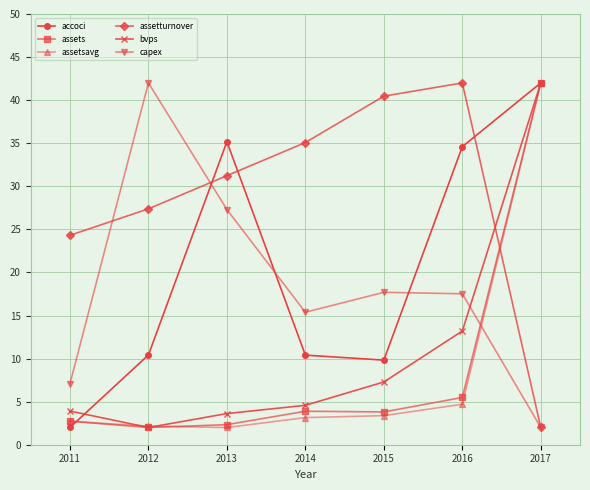

What is the value of the assetturnover point at the 5th from the left?

40.5